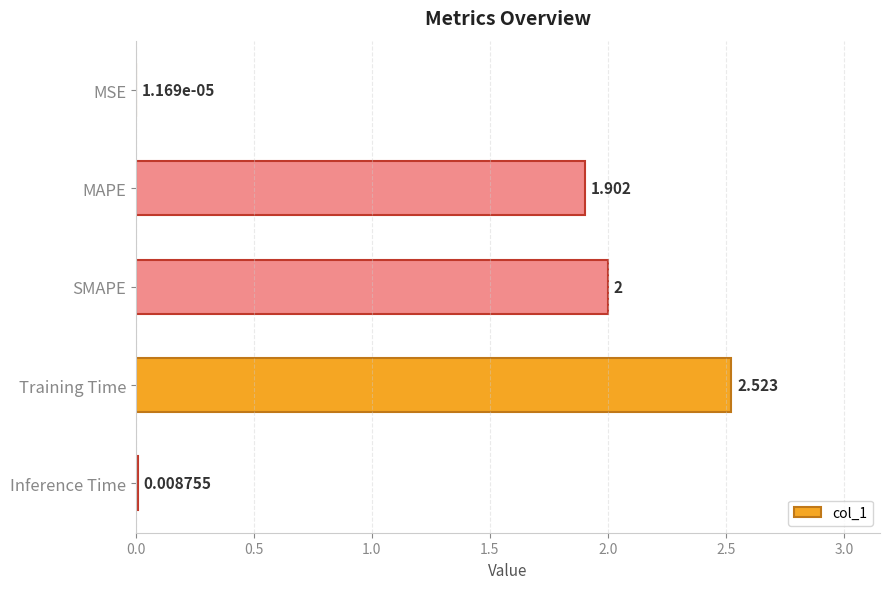

Which label corresponds to the largest value in the chart?

Training Time